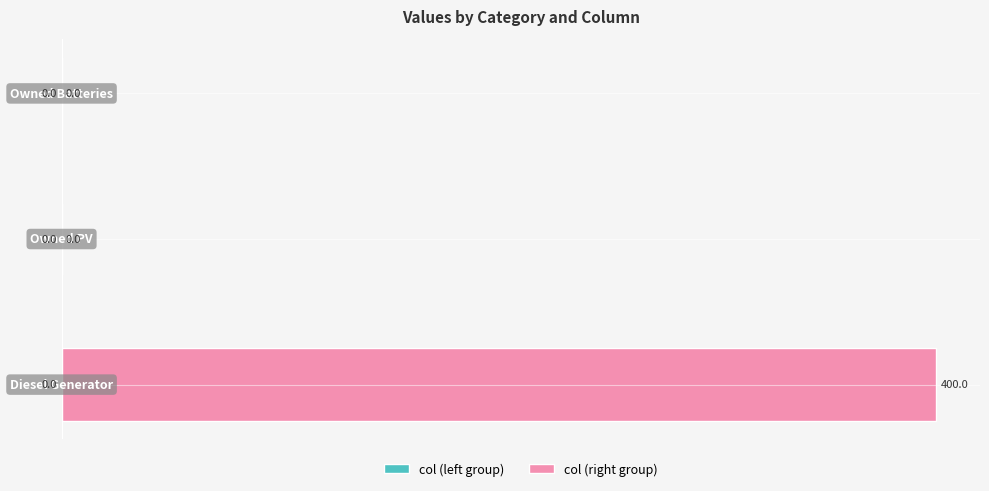

How many values are between 0 and 400?

3